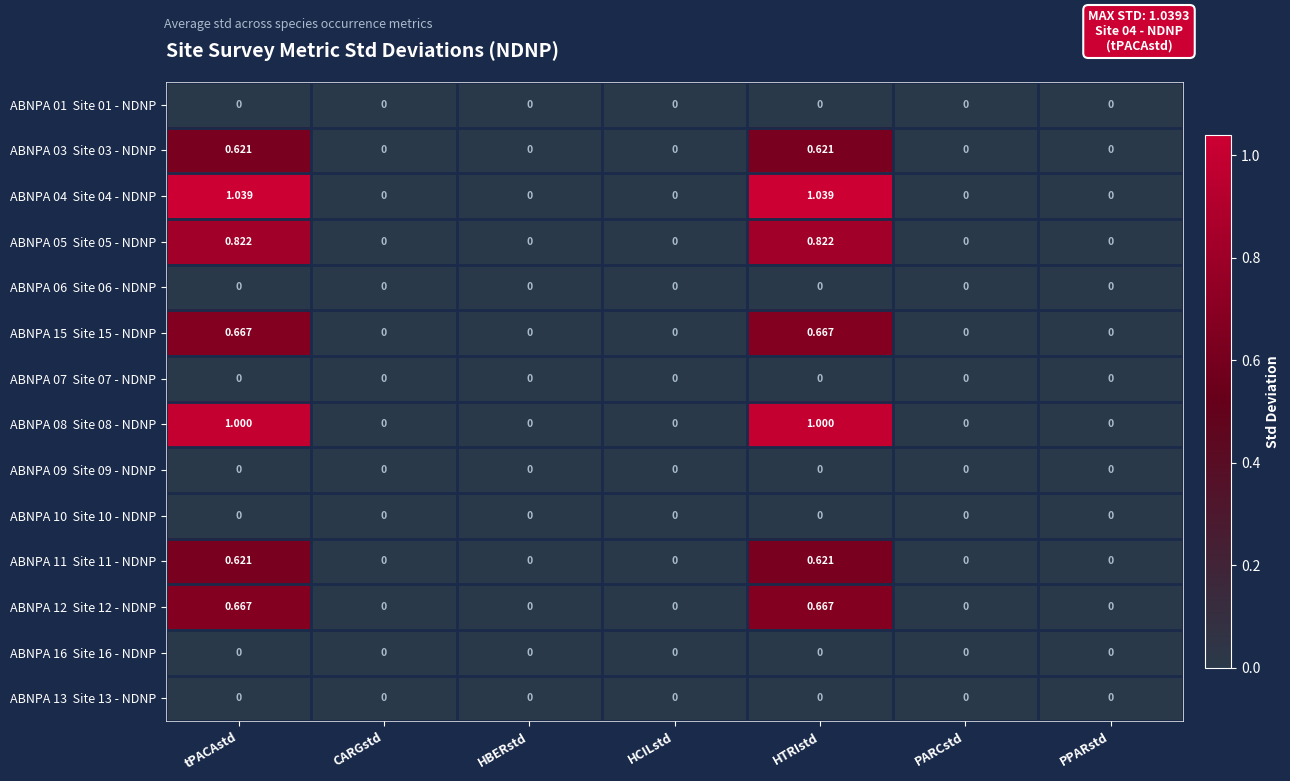

How many series are shown in this chart?

14